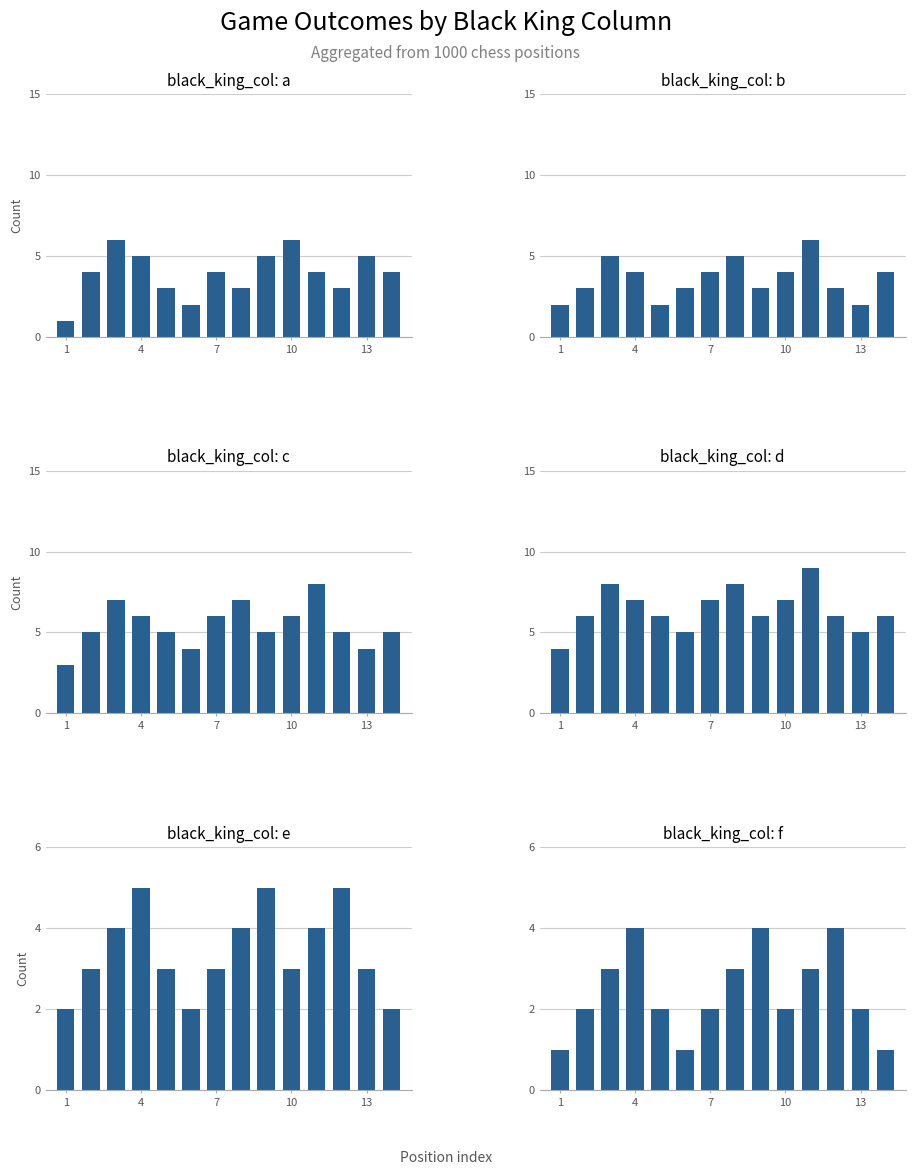

How many groups of bars are there?

14